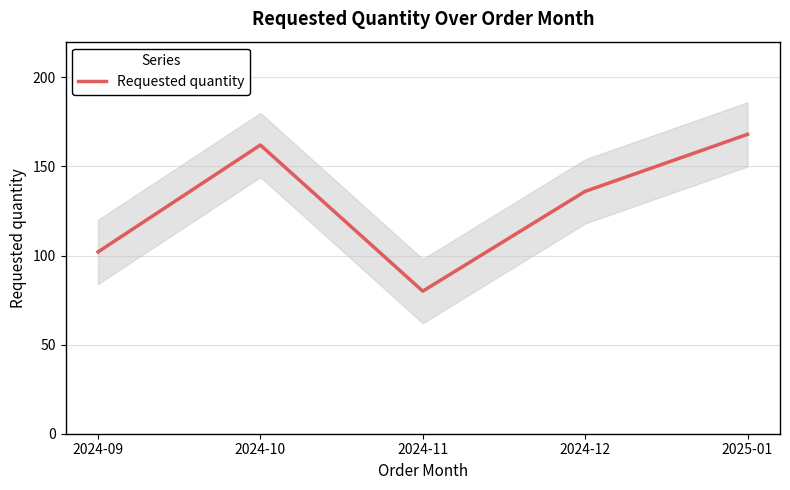

Reading right to left, what are all the values shown in this chart?

168	136	80	162	102